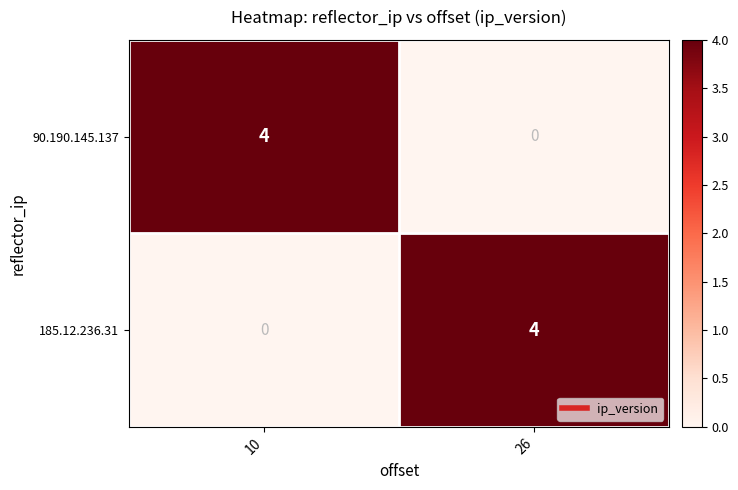

What is the greatest value displayed?

4